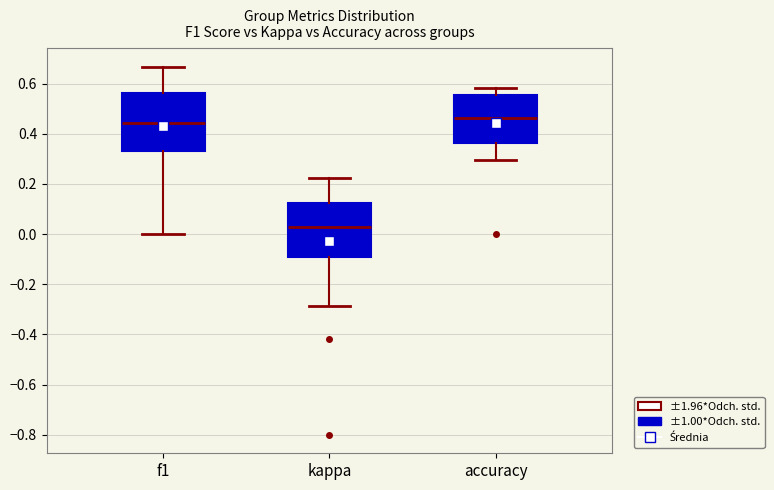

Reading left to right, transcribe this box plot: for each box, give where its median line is, the range the box spans, and where its two whiskers end, as read against the y-axis. The values are not printed on the chart, so give them approximately, as read against the axis.

f1: median 0.44, box 0.34 to 0.56, whiskers 0.00 to 0.66
kappa: median 0.02, box -0.10 to 0.12, whiskers -0.28 to 0.22
accuracy: median 0.46, box 0.36 to 0.56, whiskers 0.30 to 0.58